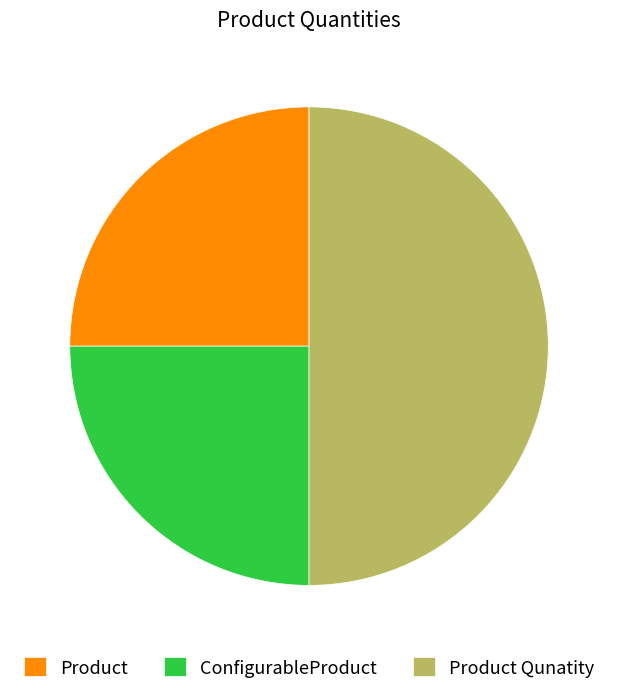

Is Product the majority of the pie?

No